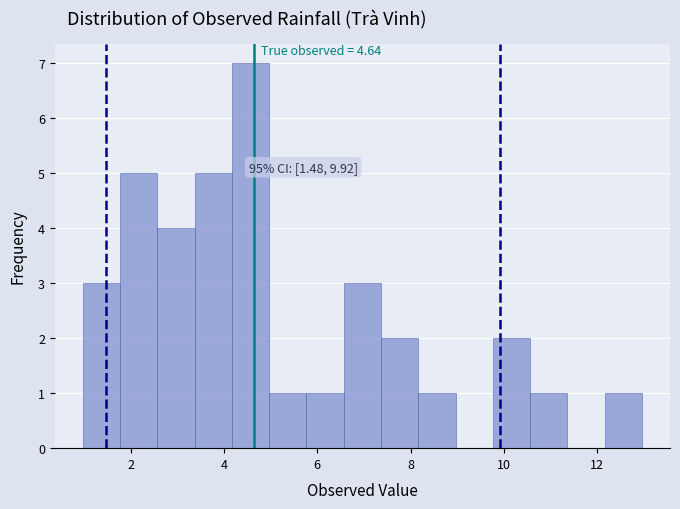

Around what value on the x-axis is the tallest bar? Give the approximate position of its centre, as read against the axis.

4.6